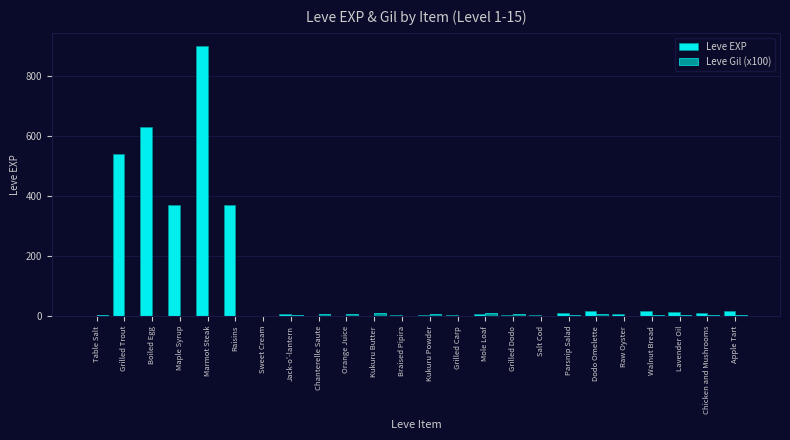

Is it true that Leve EXP equals 19.0 at Walnut Bread?

True